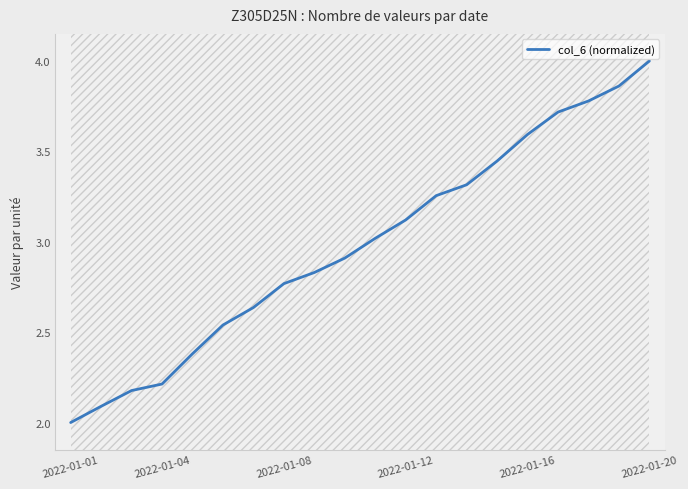

What is the maximum value for col_6 (normalized)?

4.0